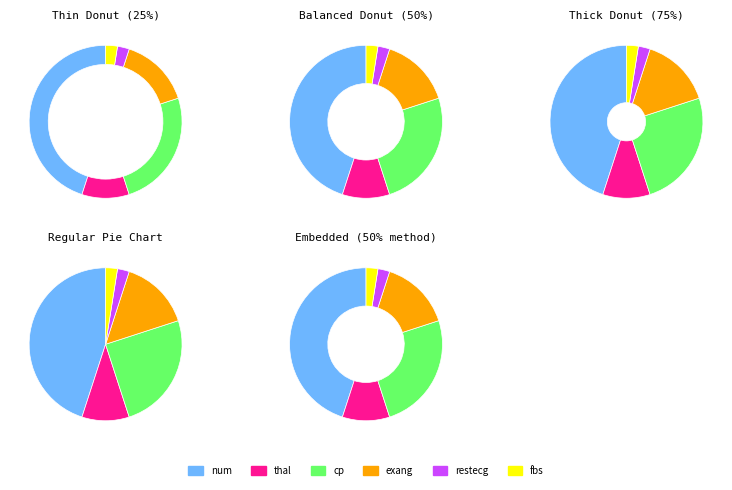

The num slice represents 38% of the pie. True or false?

False